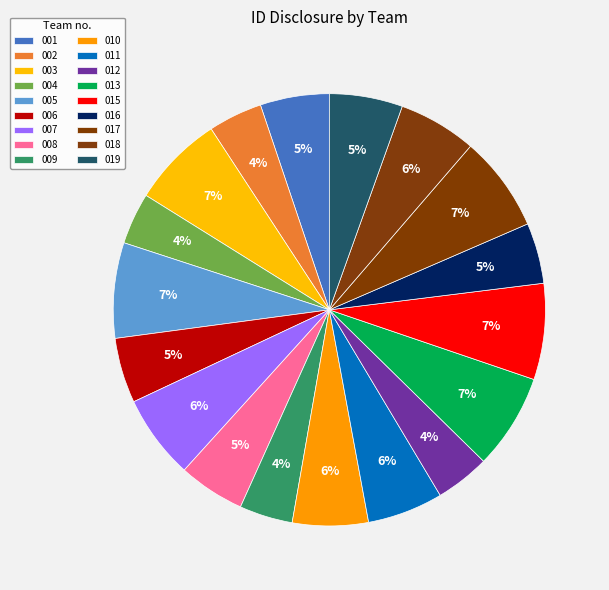

How many slices are in this pie chart?

18